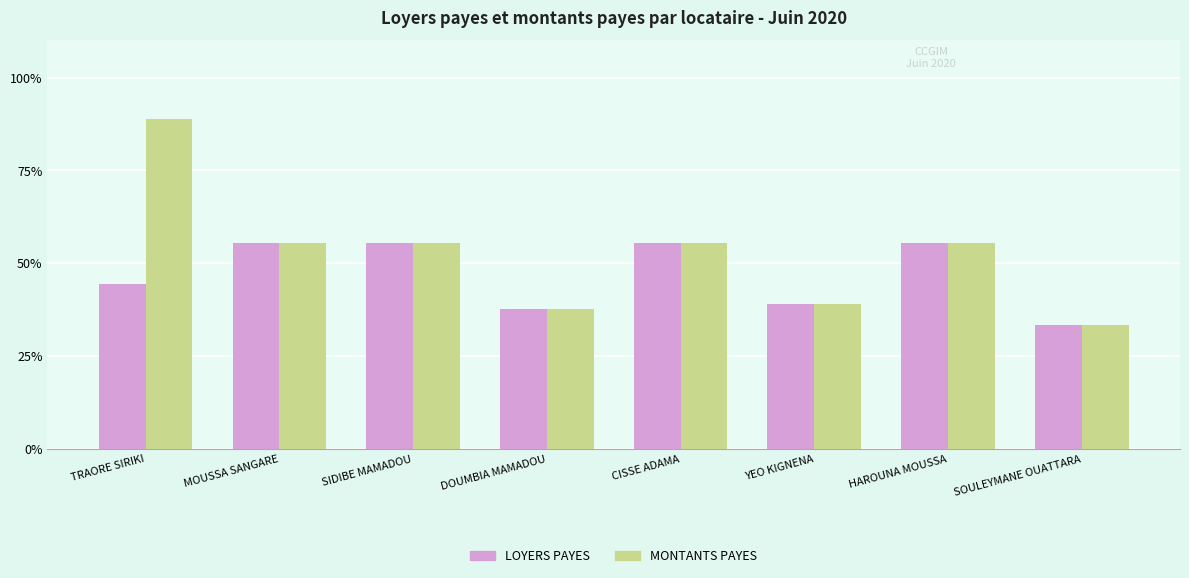

What are all the series names shown in the legend?

LOYERS PAYES, MONTANTS PAYES